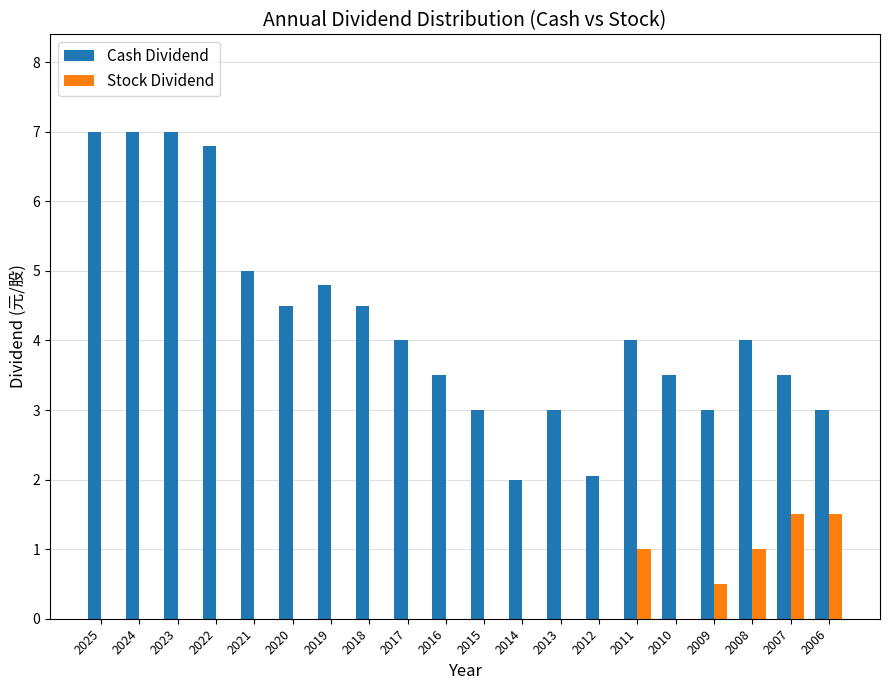

What are all the series names shown in the legend?

Cash Dividend, Stock Dividend